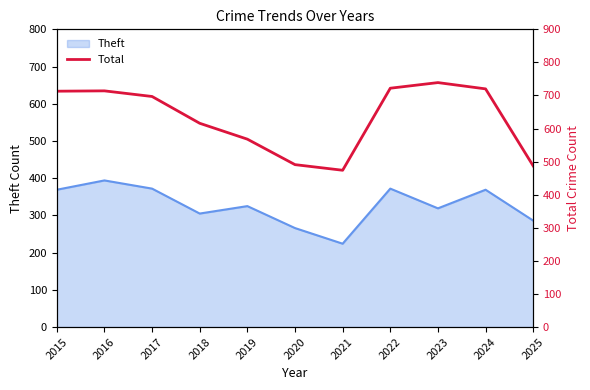

How many lines are shown in the chart?

1